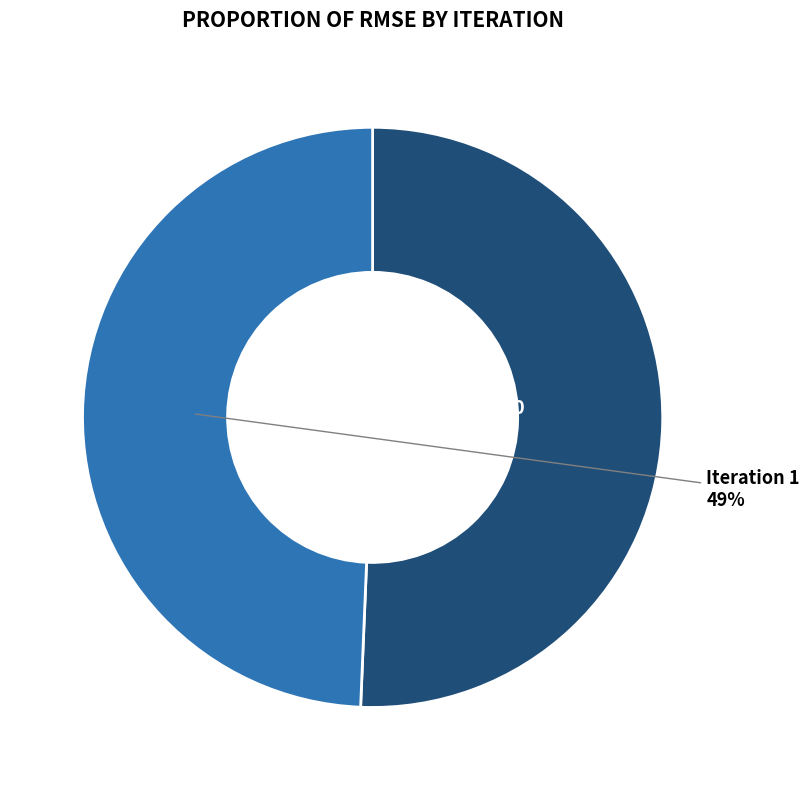

To the nearest percent, what is the average slice percentage?

50%